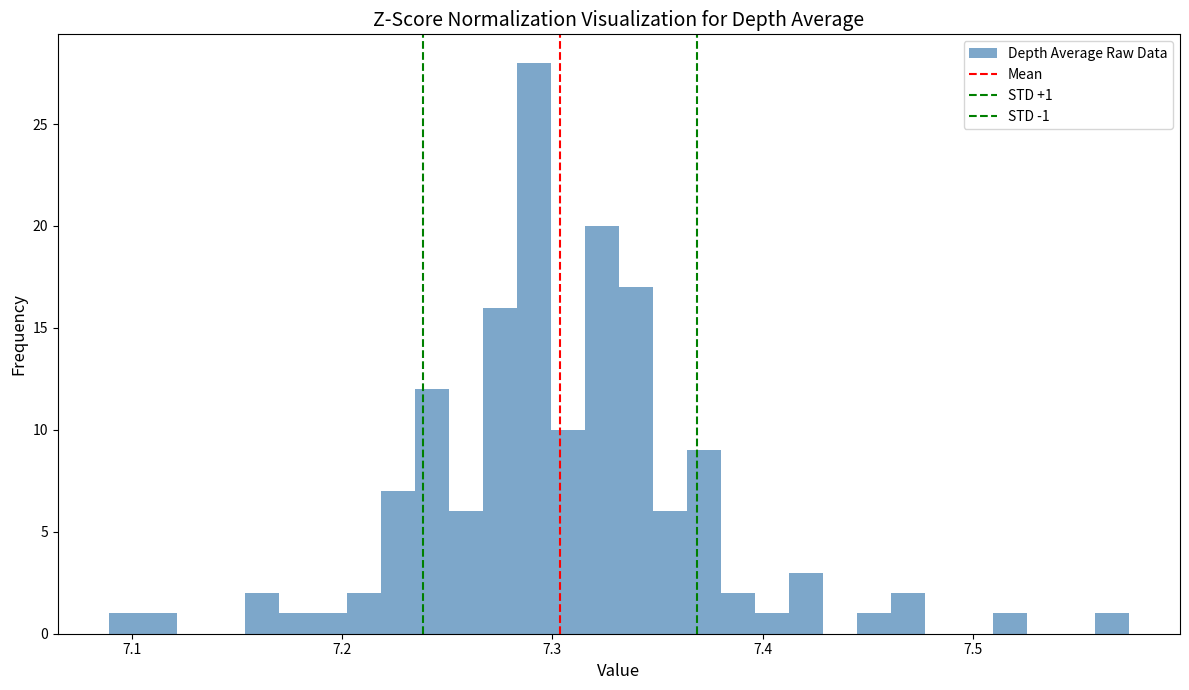

Around what value on the x-axis is the tallest bar? Give the approximate position of its centre, as read against the axis.

7.29